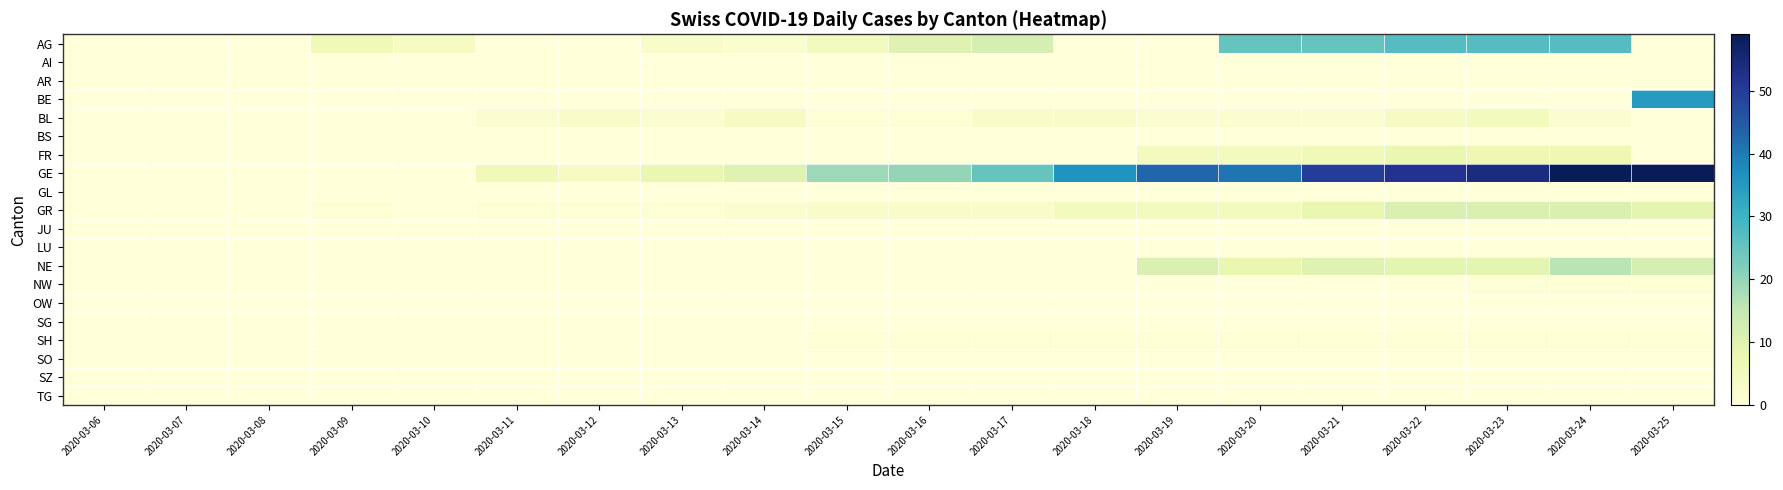

Reading right to left, extract all data points from this chart.

AG: 2020-03-25=0	2020-03-24=27	2020-03-23=27	2020-03-22=27	2020-03-21=25	2020-03-20=25	2020-03-19=0	2020-03-18=0	2020-03-17=12	2020-03-16=10	2020-03-15=5	2020-03-14=2	2020-03-13=3	2020-03-12=0	2020-03-11=0	2020-03-10=4	2020-03-09=6	2020-03-08=0	2020-03-07=0	2020-03-06=0
AI: 2020-03-25=0	2020-03-24=0	2020-03-23=0	2020-03-22=0	2020-03-21=0	2020-03-20=0	2020-03-19=0	2020-03-18=0	2020-03-17=0	2020-03-16=0	2020-03-15=0	2020-03-14=0	2020-03-13=0	2020-03-12=0	2020-03-11=0	2020-03-10=0	2020-03-09=0	2020-03-08=0	2020-03-07=0	2020-03-06=0
AR: 2020-03-25=0	2020-03-24=0	2020-03-23=0	2020-03-22=0	2020-03-21=0	2020-03-20=0	2020-03-19=0	2020-03-18=0	2020-03-17=0	2020-03-16=0	2020-03-15=0	2020-03-14=0	2020-03-13=0	2020-03-12=0	2020-03-11=0	2020-03-10=0	2020-03-09=0	2020-03-08=0	2020-03-07=0	2020-03-06=0
BE: 2020-03-25=35	2020-03-24=0	2020-03-23=0	2020-03-22=0	2020-03-21=0	2020-03-20=0	2020-03-19=0	2020-03-18=0	2020-03-17=0	2020-03-16=0	2020-03-15=0	2020-03-14=0	2020-03-13=0	2020-03-12=0	2020-03-11=0	2020-03-10=0	2020-03-09=0	2020-03-08=0	2020-03-07=0	2020-03-06=0
BL: 2020-03-25=0	2020-03-24=2	2020-03-23=5	2020-03-22=4	2020-03-21=2	2020-03-20=2	2020-03-19=2	2020-03-18=3	2020-03-17=3	2020-03-16=1	2020-03-15=1	2020-03-14=4	2020-03-13=2	2020-03-12=3	2020-03-11=2	2020-03-10=0	2020-03-09=0	2020-03-08=0	2020-03-07=0	2020-03-06=0
BS: 2020-03-25=0	2020-03-24=0	2020-03-23=0	2020-03-22=0	2020-03-21=0	2020-03-20=0	2020-03-19=0	2020-03-18=0	2020-03-17=0	2020-03-16=0	2020-03-15=0	2020-03-14=0	2020-03-13=0	2020-03-12=0	2020-03-11=0	2020-03-10=0	2020-03-09=0	2020-03-08=0	2020-03-07=0	2020-03-06=0
FR: 2020-03-25=0	2020-03-24=7	2020-03-23=7	2020-03-22=8	2020-03-21=6	2020-03-20=5	2020-03-19=5	2020-03-18=0	2020-03-17=0	2020-03-16=0	2020-03-15=0	2020-03-14=0	2020-03-13=0	2020-03-12=0	2020-03-11=0	2020-03-10=0	2020-03-09=0	2020-03-08=0	2020-03-07=0	2020-03-06=0
GE: 2020-03-25=59	2020-03-24=59	2020-03-23=54	2020-03-22=52	2020-03-21=50	2020-03-20=41	2020-03-19=43	2020-03-18=36	2020-03-17=25	2020-03-16=20	2020-03-15=19	2020-03-14=10	2020-03-13=8	2020-03-12=4	2020-03-11=6	2020-03-10=0	2020-03-09=0	2020-03-08=0	2020-03-07=0	2020-03-06=0
GL: 2020-03-25=0	2020-03-24=0	2020-03-23=0	2020-03-22=0	2020-03-21=0	2020-03-20=0	2020-03-19=0	2020-03-18=0	2020-03-17=0	2020-03-16=0	2020-03-15=0	2020-03-14=0	2020-03-13=0	2020-03-12=0	2020-03-11=0	2020-03-10=0	2020-03-09=0	2020-03-08=0	2020-03-07=0	2020-03-06=0
GR: 2020-03-25=9	2020-03-24=11	2020-03-23=11	2020-03-22=11	2020-03-21=8	2020-03-20=5	2020-03-19=5	2020-03-18=5	2020-03-17=3	2020-03-16=3	2020-03-15=3	2020-03-14=2	2020-03-13=1	2020-03-12=1	2020-03-11=1	2020-03-10=0	2020-03-09=1	2020-03-08=0	2020-03-07=0	2020-03-06=0
JU: 2020-03-25=0	2020-03-24=0	2020-03-23=0	2020-03-22=0	2020-03-21=0	2020-03-20=0	2020-03-19=0	2020-03-18=0	2020-03-17=0	2020-03-16=0	2020-03-15=0	2020-03-14=0	2020-03-13=0	2020-03-12=0	2020-03-11=0	2020-03-10=0	2020-03-09=0	2020-03-08=0	2020-03-07=0	2020-03-06=0
LU: 2020-03-25=0	2020-03-24=0	2020-03-23=0	2020-03-22=0	2020-03-21=0	2020-03-20=0	2020-03-19=0	2020-03-18=0	2020-03-17=0	2020-03-16=0	2020-03-15=0	2020-03-14=0	2020-03-13=0	2020-03-12=0	2020-03-11=0	2020-03-10=0	2020-03-09=0	2020-03-08=0	2020-03-07=0	2020-03-06=0
NE: 2020-03-25=12	2020-03-24=16	2020-03-23=9	2020-03-22=9	2020-03-21=10	2020-03-20=8	2020-03-19=11	2020-03-18=0	2020-03-17=0	2020-03-16=0	2020-03-15=0	2020-03-14=0	2020-03-13=0	2020-03-12=0	2020-03-11=0	2020-03-10=0	2020-03-09=0	2020-03-08=0	2020-03-07=0	2020-03-06=0
NW: 2020-03-25=1	2020-03-24=1	2020-03-23=1	2020-03-22=0	2020-03-21=0	2020-03-20=0	2020-03-19=0	2020-03-18=0	2020-03-17=0	2020-03-16=0	2020-03-15=0	2020-03-14=0	2020-03-13=0	2020-03-12=0	2020-03-11=0	2020-03-10=0	2020-03-09=0	2020-03-08=0	2020-03-07=0	2020-03-06=0
OW: 2020-03-25=0	2020-03-24=0	2020-03-23=0	2020-03-22=0	2020-03-21=0	2020-03-20=0	2020-03-19=0	2020-03-18=0	2020-03-17=0	2020-03-16=0	2020-03-15=0	2020-03-14=0	2020-03-13=0	2020-03-12=0	2020-03-11=0	2020-03-10=0	2020-03-09=0	2020-03-08=0	2020-03-07=0	2020-03-06=0
SG: 2020-03-25=0	2020-03-24=0	2020-03-23=0	2020-03-22=0	2020-03-21=0	2020-03-20=0	2020-03-19=0	2020-03-18=0	2020-03-17=0	2020-03-16=0	2020-03-15=0	2020-03-14=0	2020-03-13=0	2020-03-12=0	2020-03-11=0	2020-03-10=0	2020-03-09=0	2020-03-08=0	2020-03-07=0	2020-03-06=0
SH: 2020-03-25=1	2020-03-24=1	2020-03-23=1	2020-03-22=1	2020-03-21=1	2020-03-20=1	2020-03-19=1	2020-03-18=1	2020-03-17=1	2020-03-16=1	2020-03-15=1	2020-03-14=0	2020-03-13=0	2020-03-12=0	2020-03-11=0	2020-03-10=0	2020-03-09=0	2020-03-08=0	2020-03-07=0	2020-03-06=0
SO: 2020-03-25=0	2020-03-24=0	2020-03-23=0	2020-03-22=0	2020-03-21=0	2020-03-20=0	2020-03-19=0	2020-03-18=0	2020-03-17=0	2020-03-16=0	2020-03-15=0	2020-03-14=0	2020-03-13=0	2020-03-12=0	2020-03-11=0	2020-03-10=0	2020-03-09=0	2020-03-08=0	2020-03-07=0	2020-03-06=0
SZ: 2020-03-25=0	2020-03-24=0	2020-03-23=0	2020-03-22=0	2020-03-21=0	2020-03-20=0	2020-03-19=0	2020-03-18=0	2020-03-17=0	2020-03-16=0	2020-03-15=0	2020-03-14=0	2020-03-13=0	2020-03-12=0	2020-03-11=0	2020-03-10=0	2020-03-09=0	2020-03-08=0	2020-03-07=0	2020-03-06=0
TG: 2020-03-25=0	2020-03-24=0	2020-03-23=0	2020-03-22=0	2020-03-21=0	2020-03-20=0	2020-03-19=0	2020-03-18=0	2020-03-17=0	2020-03-16=0	2020-03-15=0	2020-03-14=0	2020-03-13=0	2020-03-12=0	2020-03-11=0	2020-03-10=0	2020-03-09=0	2020-03-08=0	2020-03-07=0	2020-03-06=0